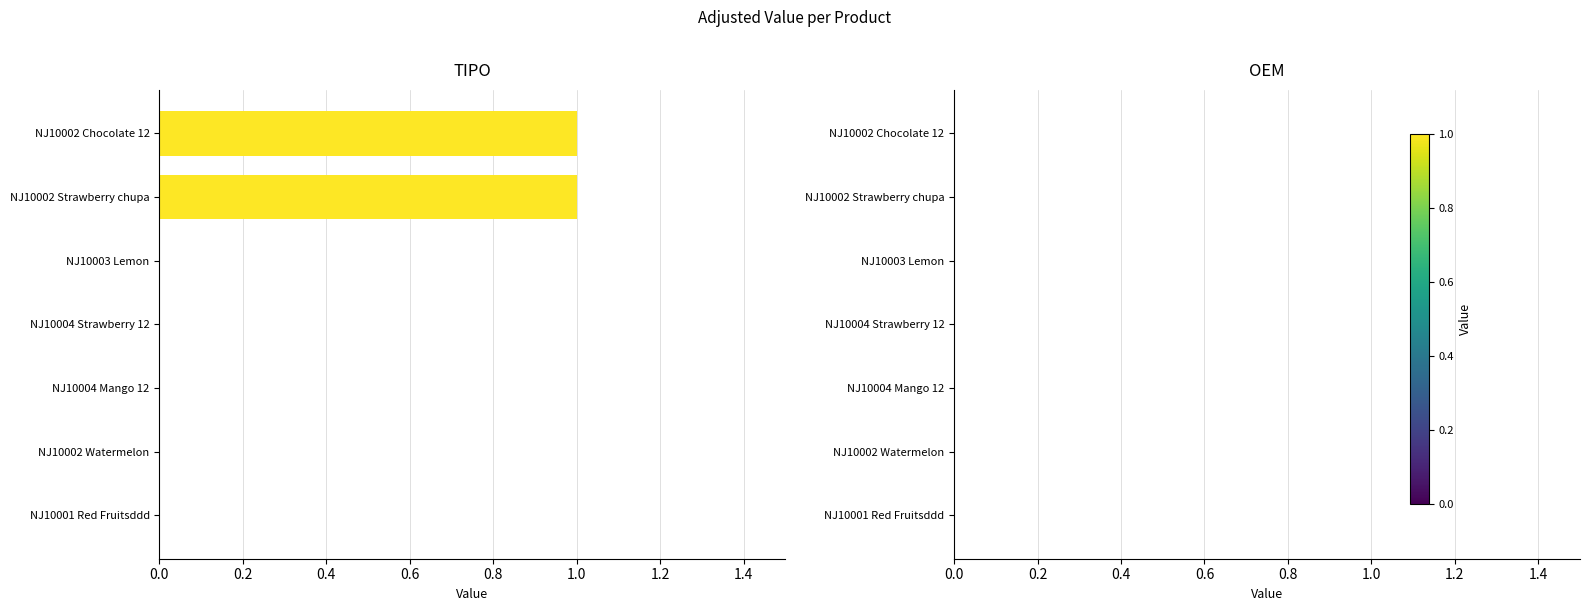

The value at NJ10002 Watermelon is 0. True or false?

True